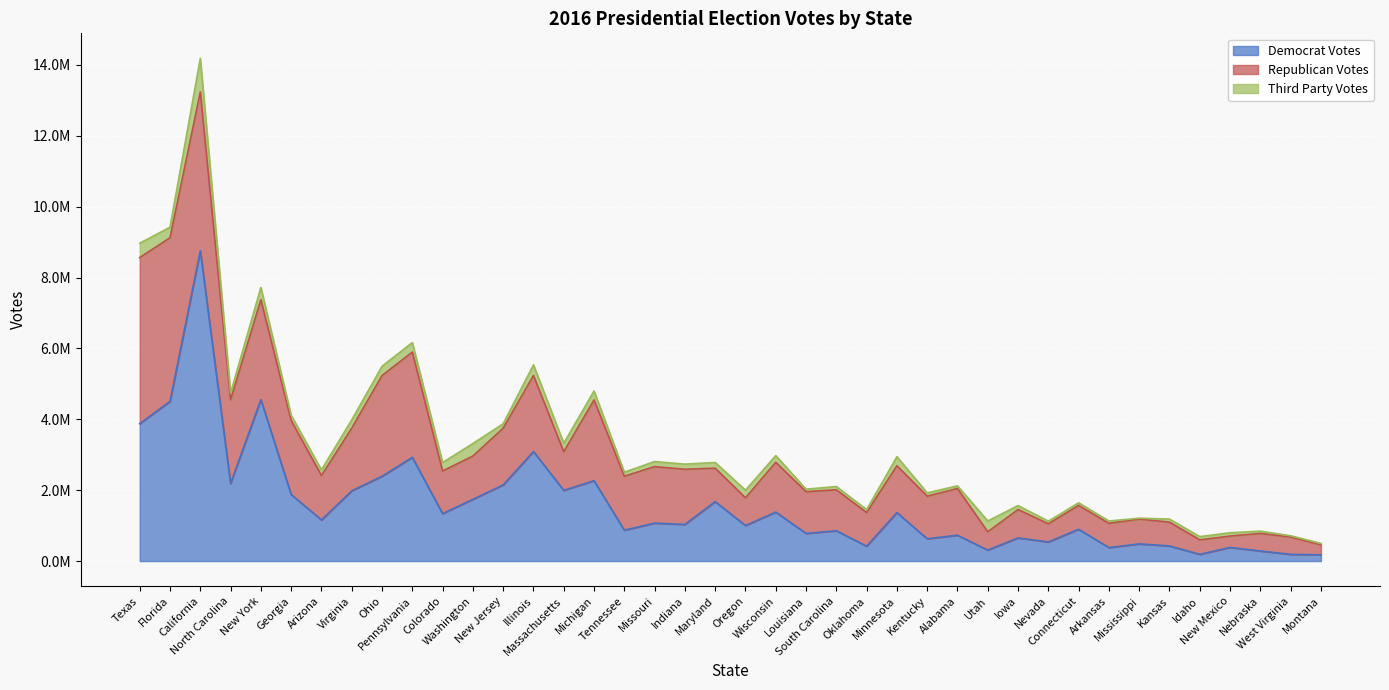

What is the highest value of the Democrat Votes series?

8753788